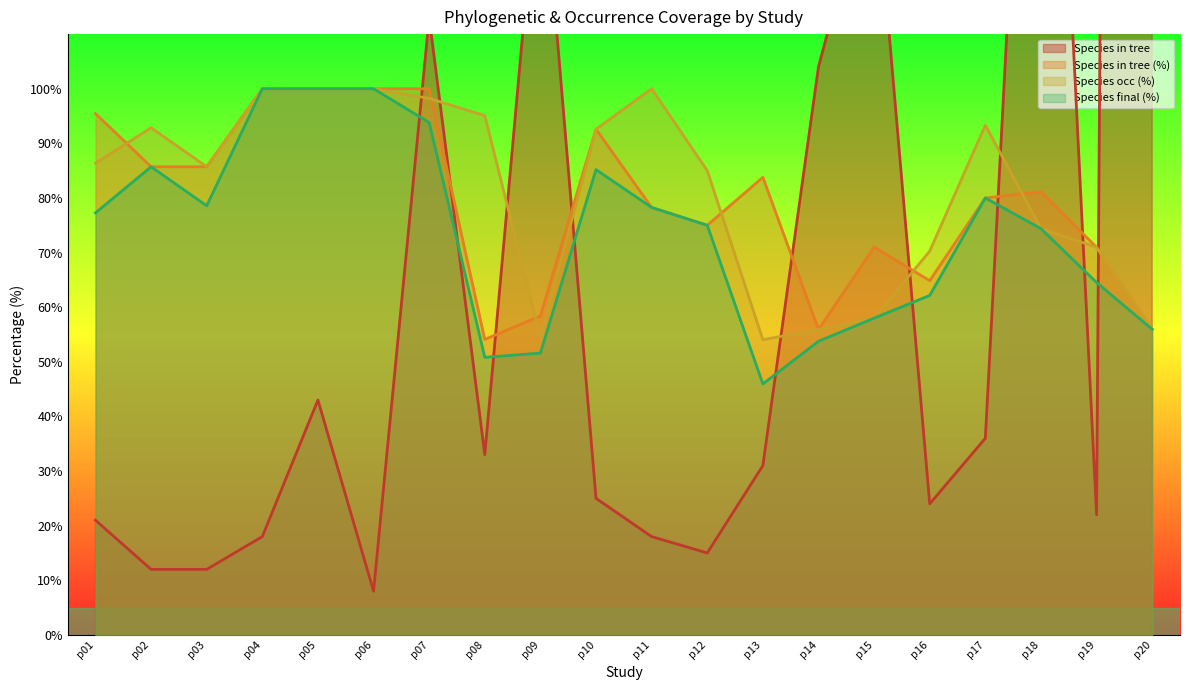

List the series in order of their peak value, highest first.

Species in tree, Species in tree (%), Species occ (%), Species final (%)